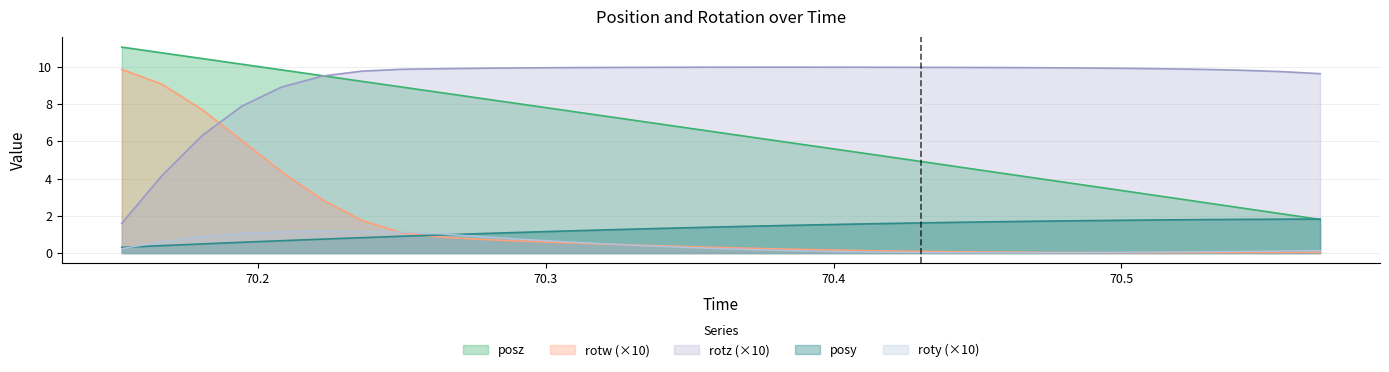

What is the average value of the posz series?

6.5